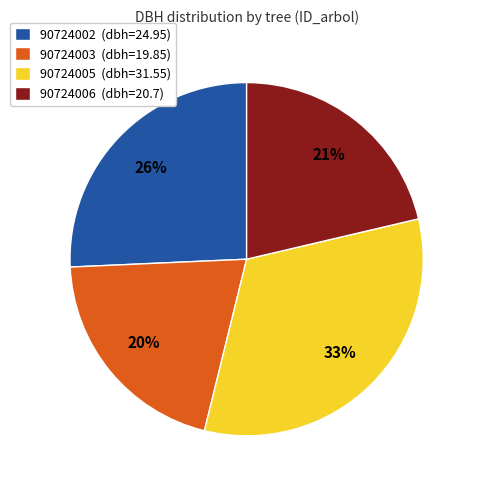

What is the largest slice in the pie chart?

90724005